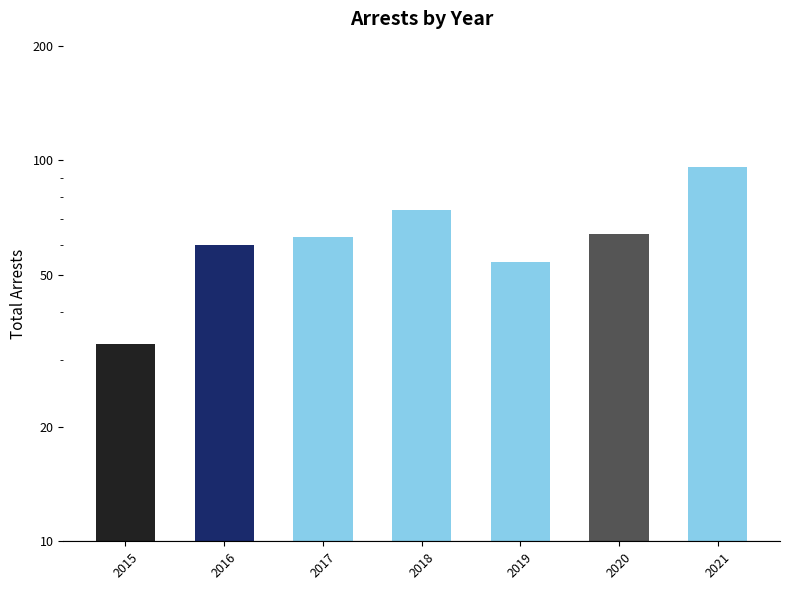

What is the difference between the maximum and minimum values?

63